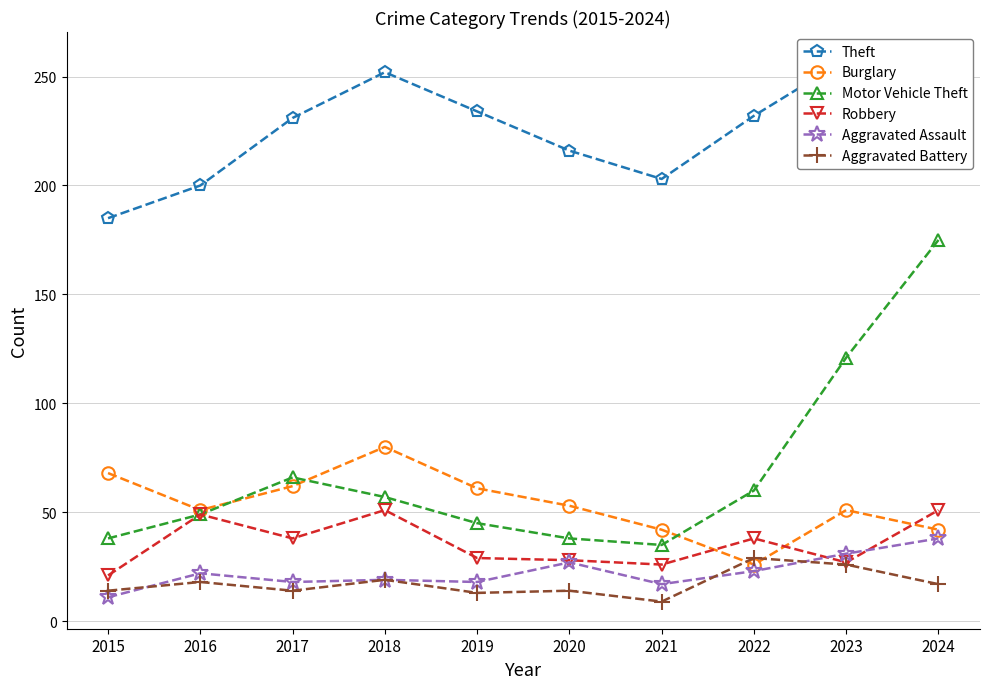

What is the average value of the Robbery series?

36